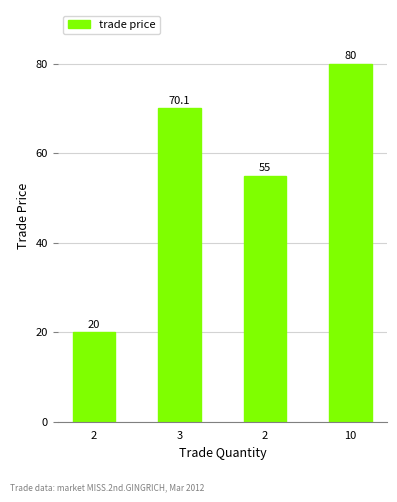

List the labels in order of value, largest first.

10, 3, 2, 2